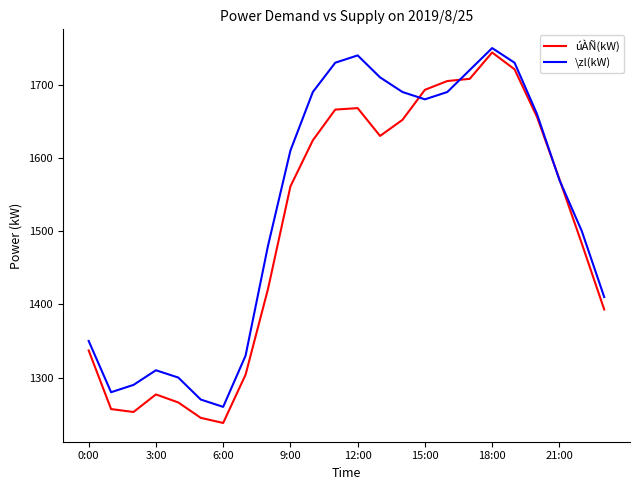

How many distinct data groups are displayed?

2